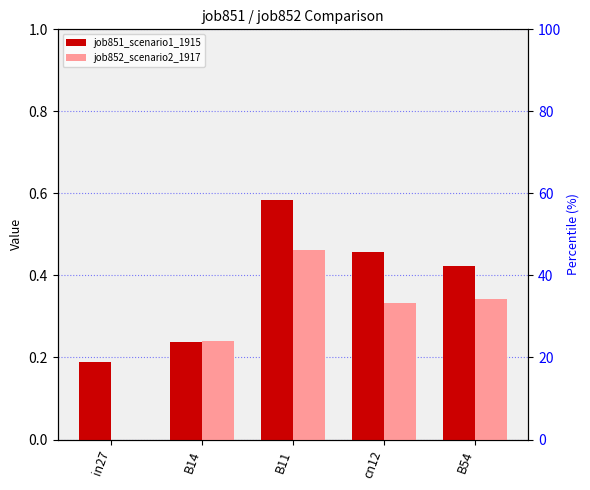

What is the total value across all series at B14?

0.5